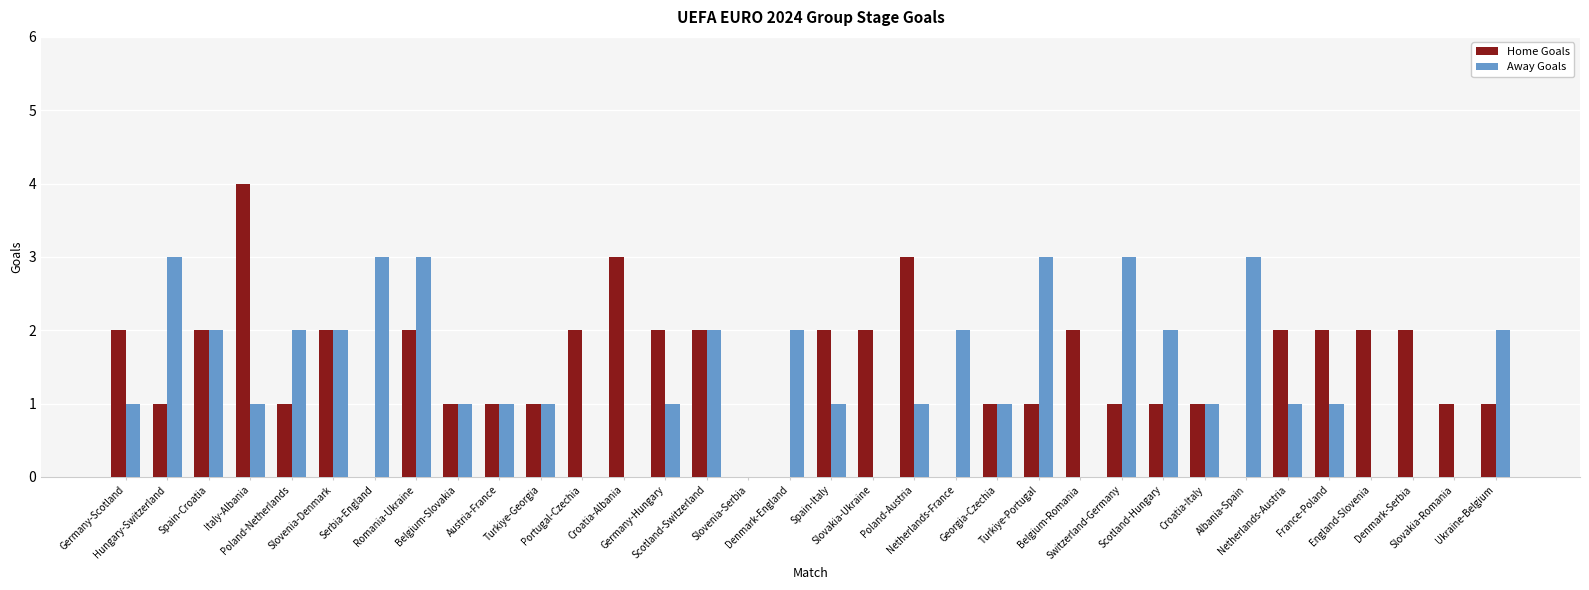

What is the average value of the Home Goals series?

1